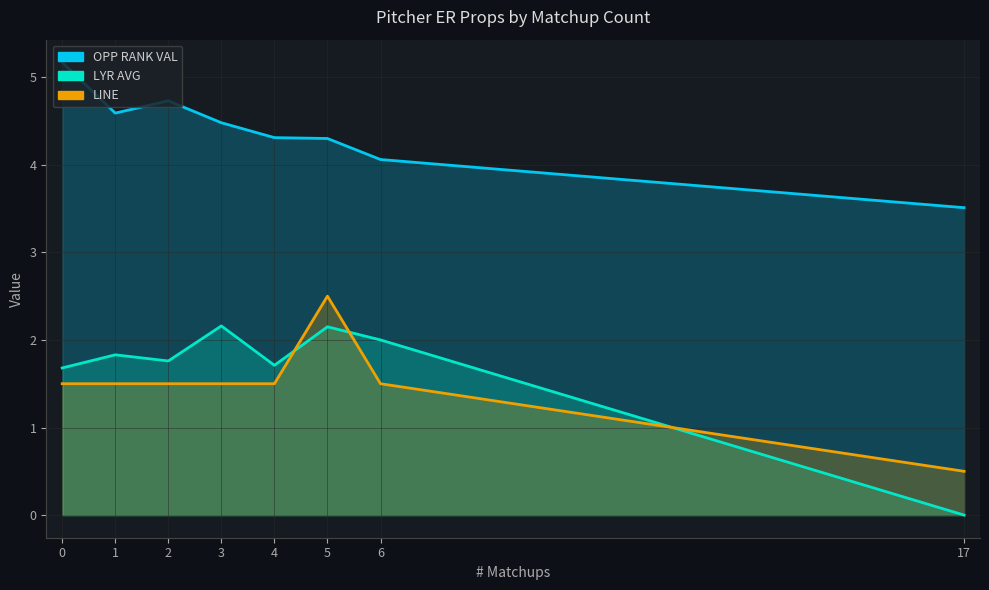

Rank the series at 17 from lowest to highest value.

LYR AVG, LINE, OPP RANK VAL